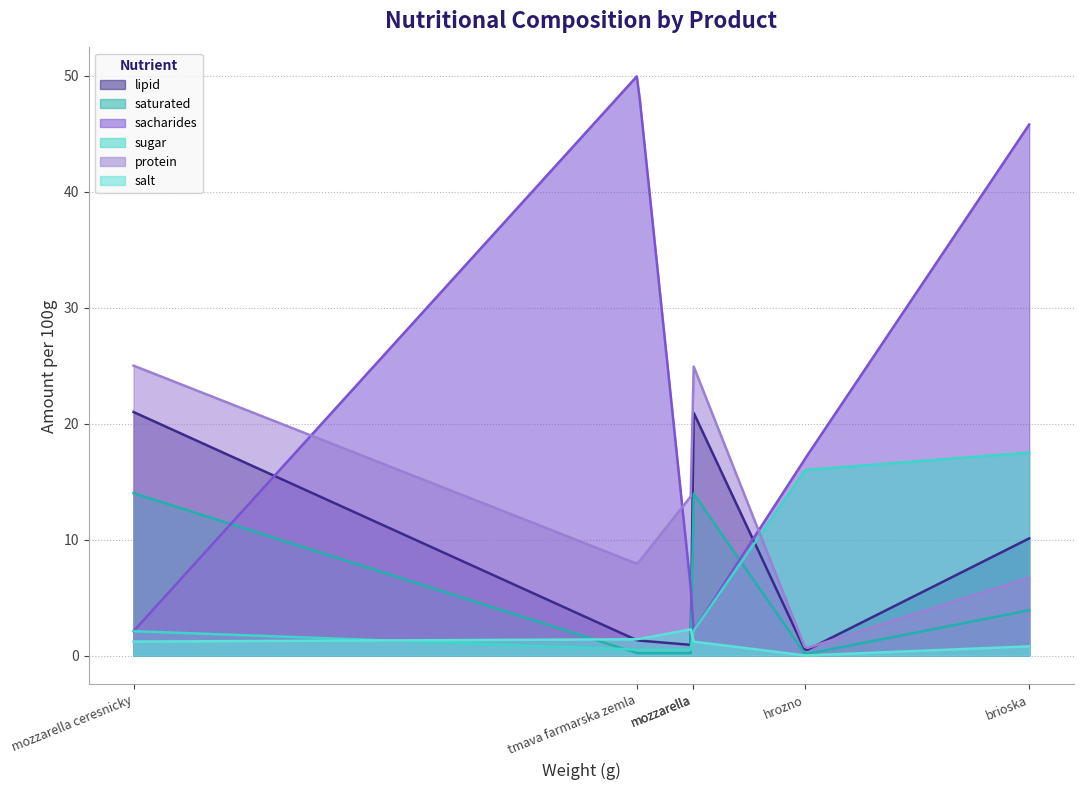

How many data points in sacharides are above 17?

2